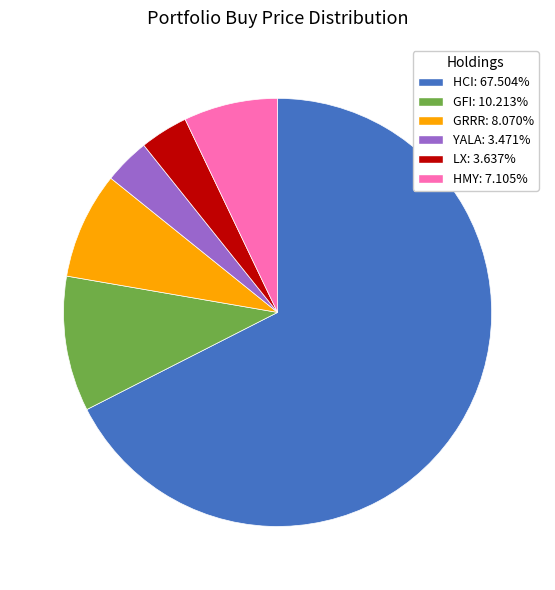

Is it true that HMY is 1% of the pie?

False